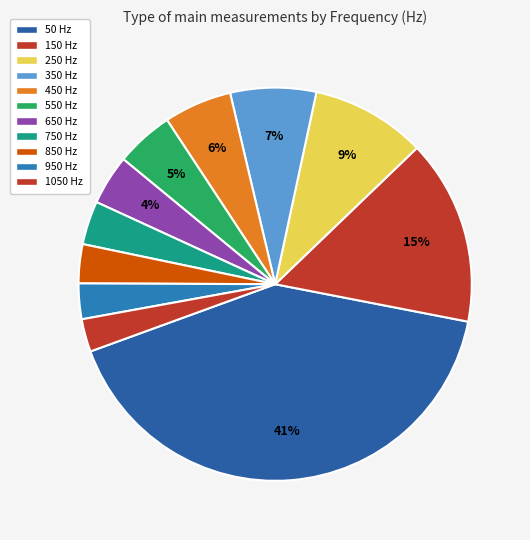

Combined, what portion of the pie is 250 and 750?

13.0%